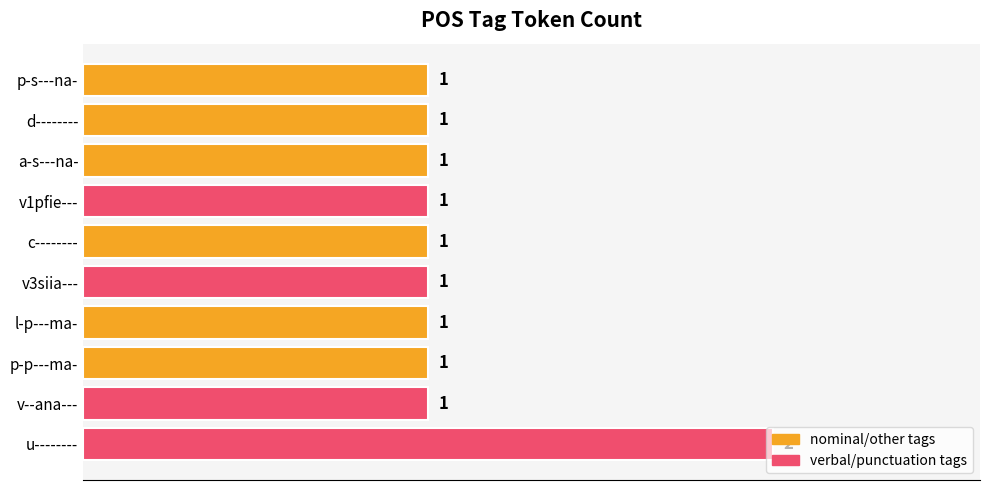

How many bars are there in total?

10